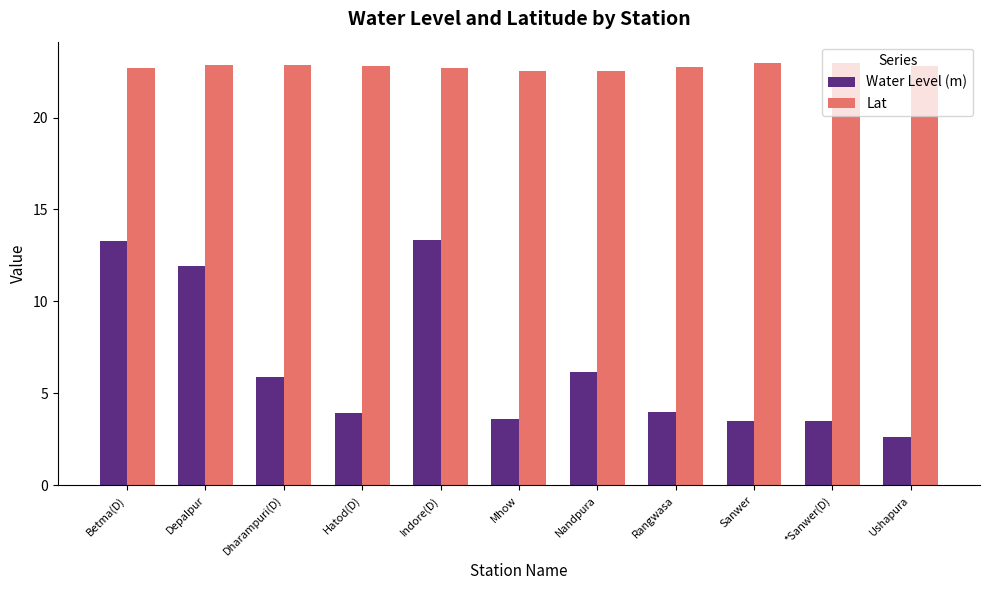

What is the spread (max minus min) of values at *Sanwer(D)?

19.5